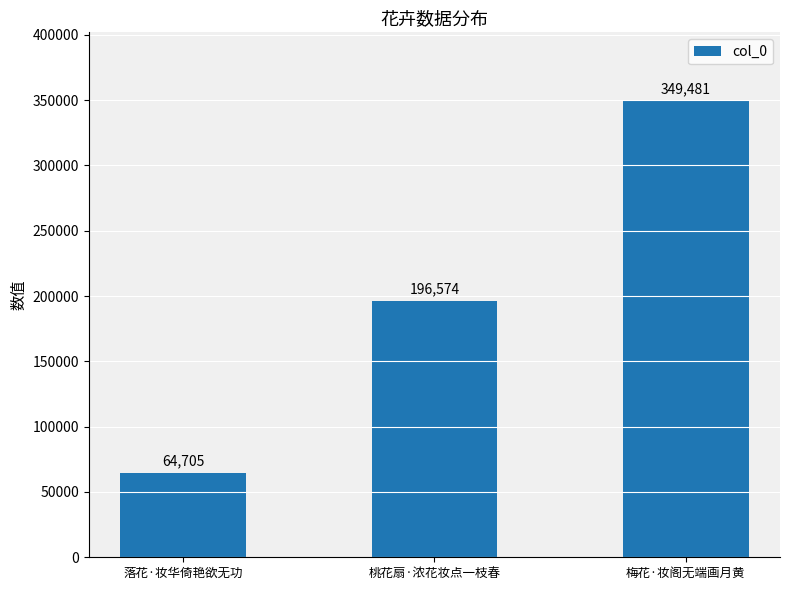

How many values are between 64705 and 349481?

3